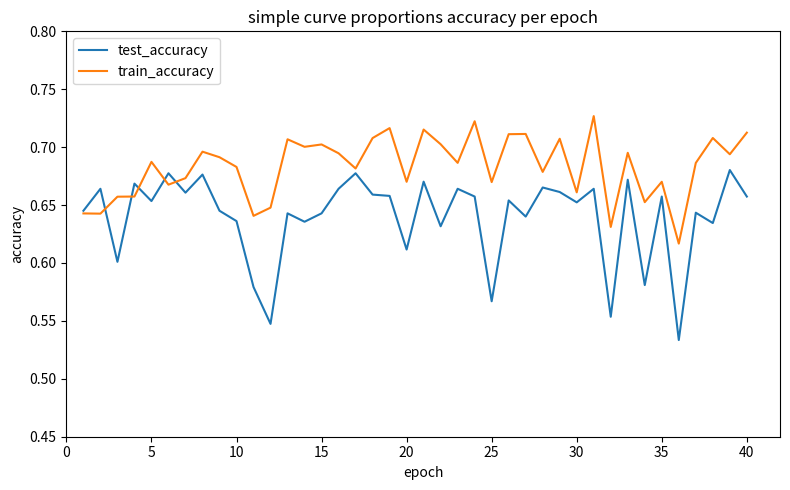

Which series has the widest spread of values?

test_accuracy